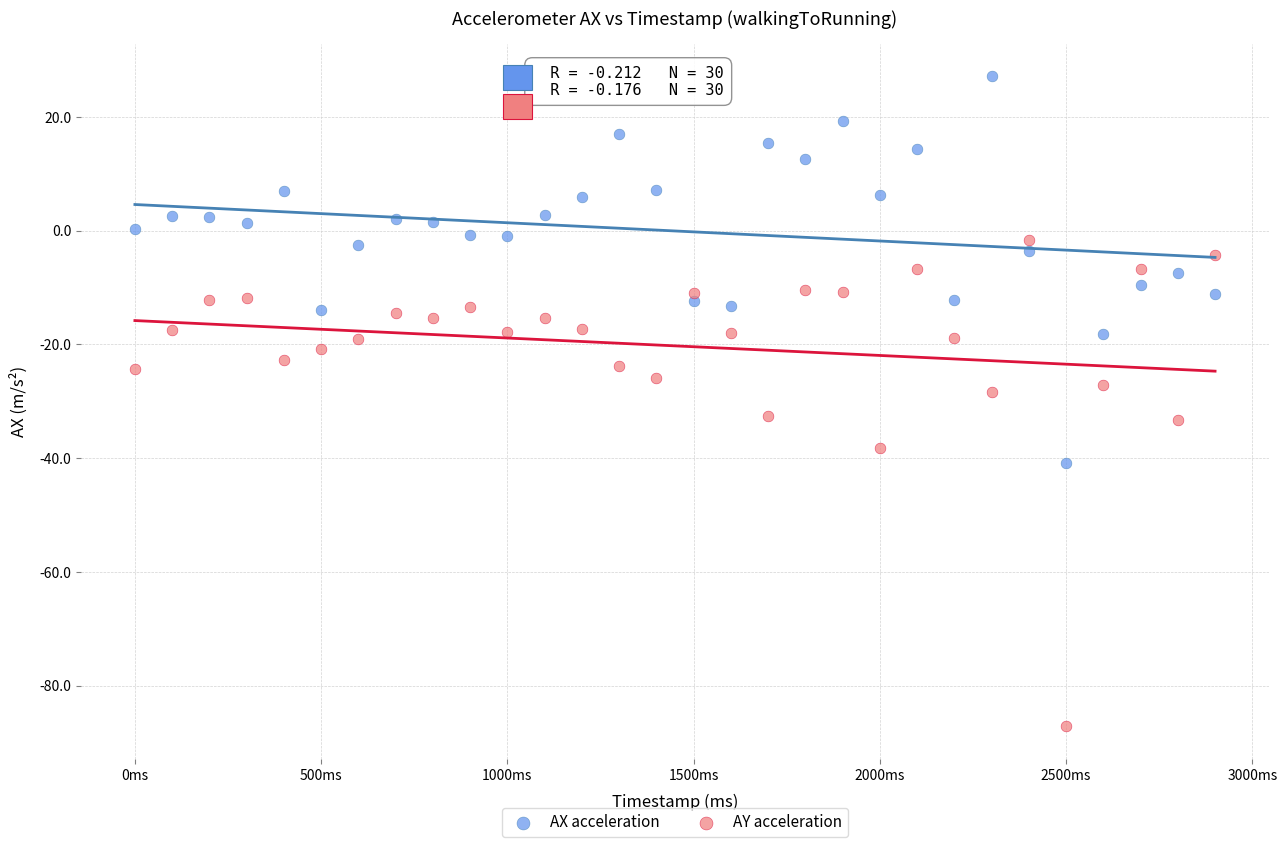

Which series has the widest spread of Y values?

AY acceleration